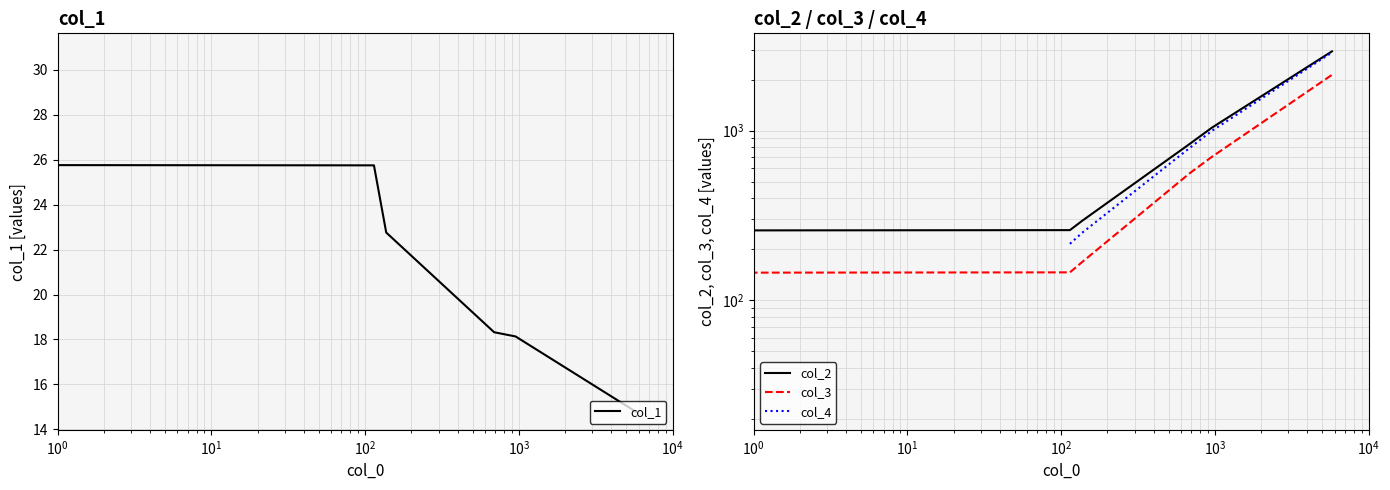

At which label does col_3 first exceed 563?

951